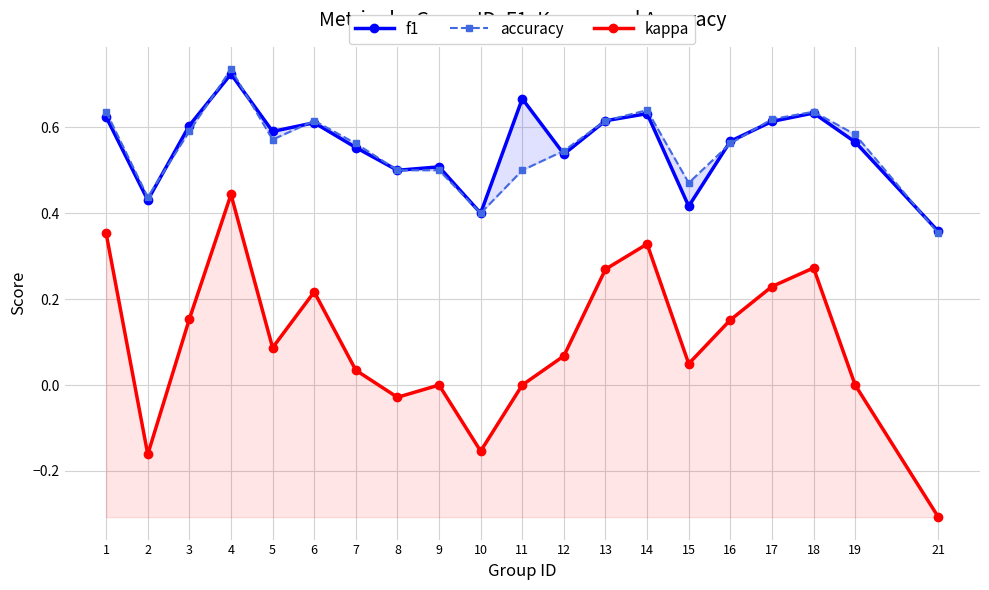

Between 19 and 2, which is larger?

19